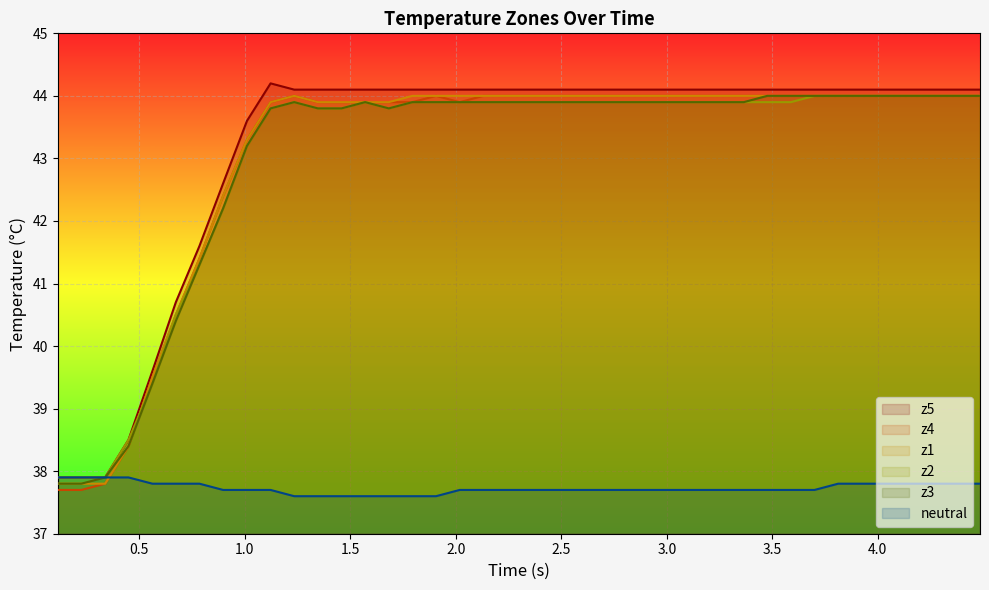

What is the minimum value shown in the chart?

37.6